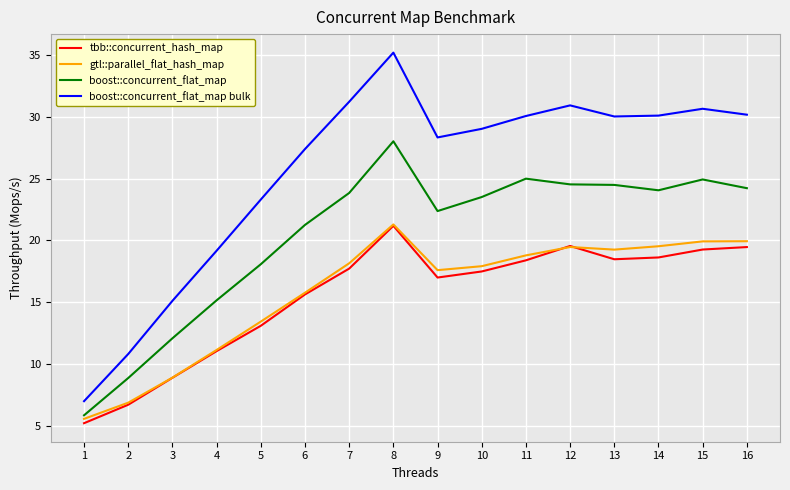

How many interior local peaks does the boost::concurrent_flat_map bulk series have?

3